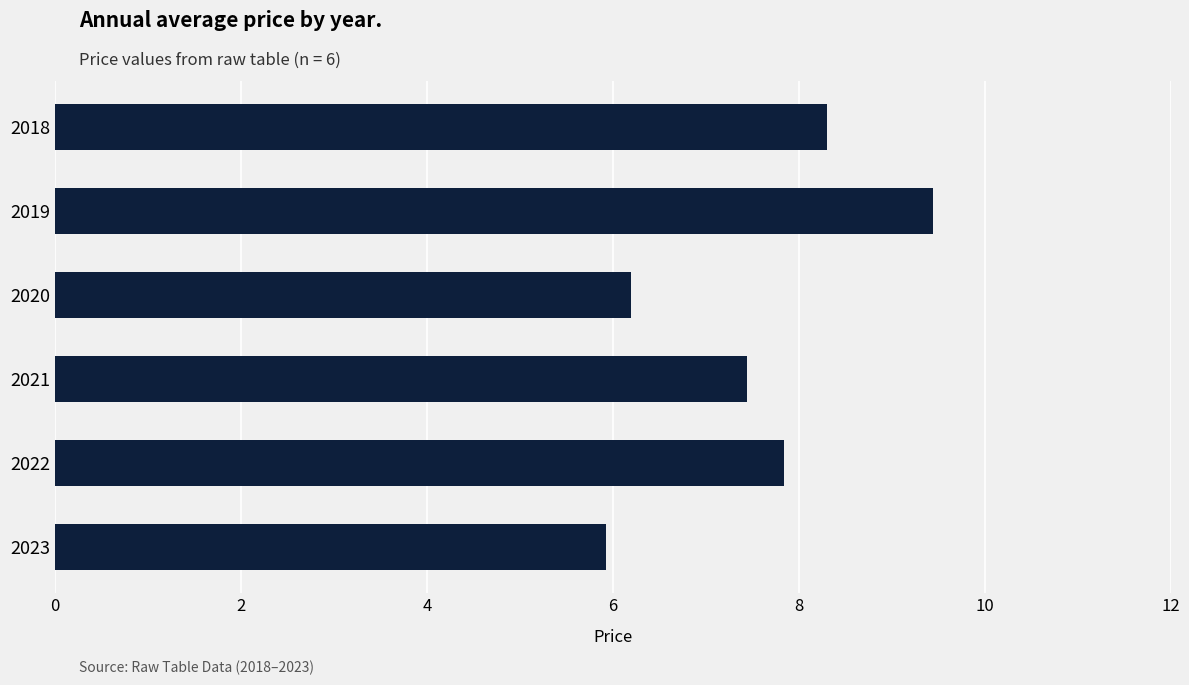

The chart shows a value of 9.4 at 2019. True or false?

True